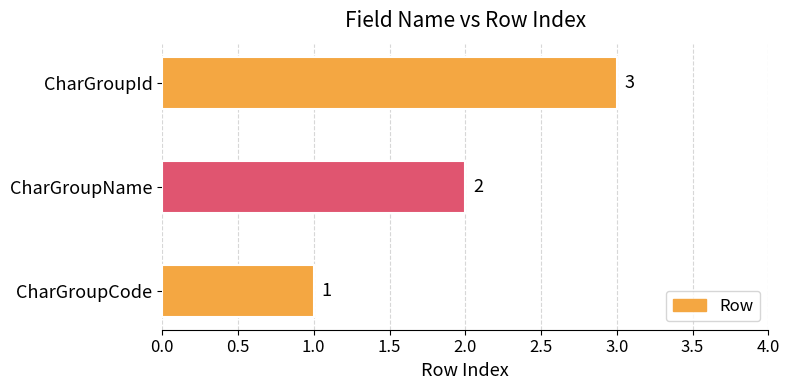

What is the change in value from CharGroupCode to CharGroupId?

+2